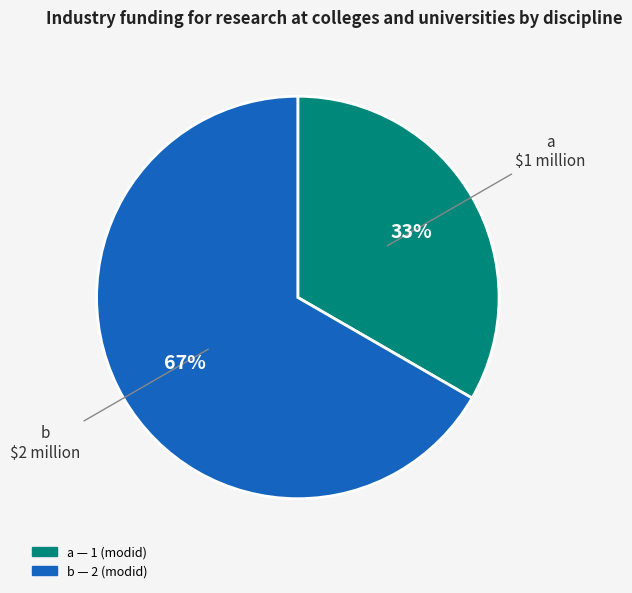

Is the sum of b and a greater than half?

Yes